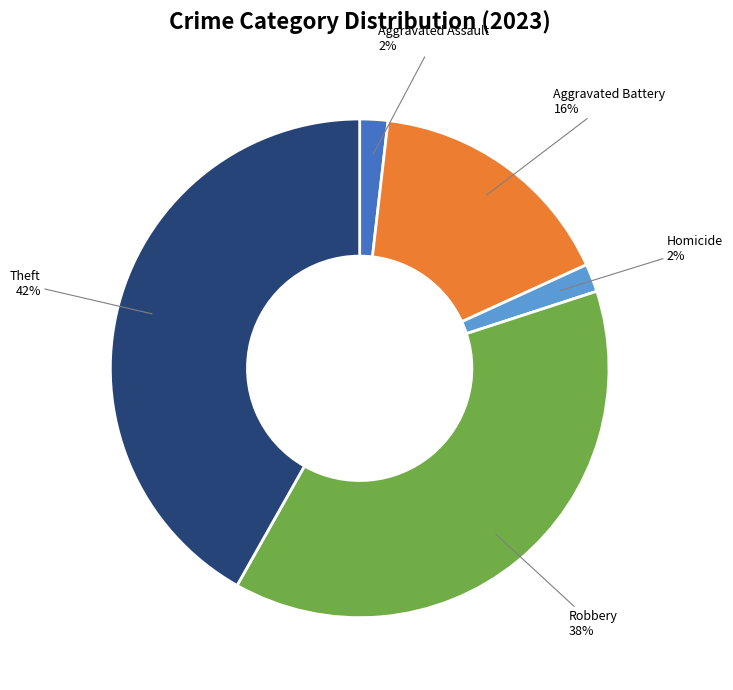

To the nearest percent, what is the average slice percentage?

20%